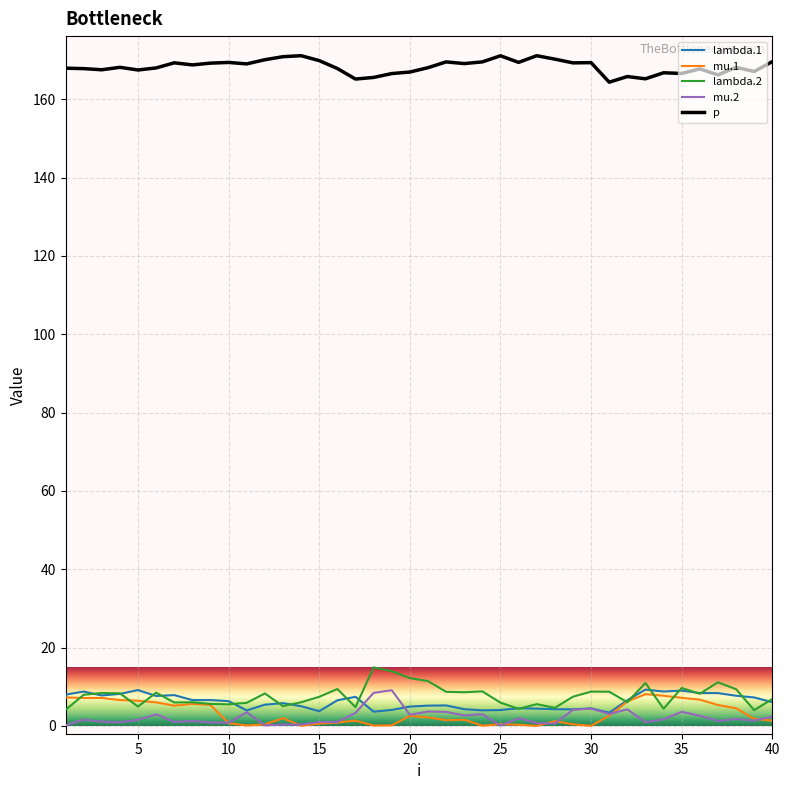

In mu.2, how many points are lower than both neighbors (excluding endpoints)?

12